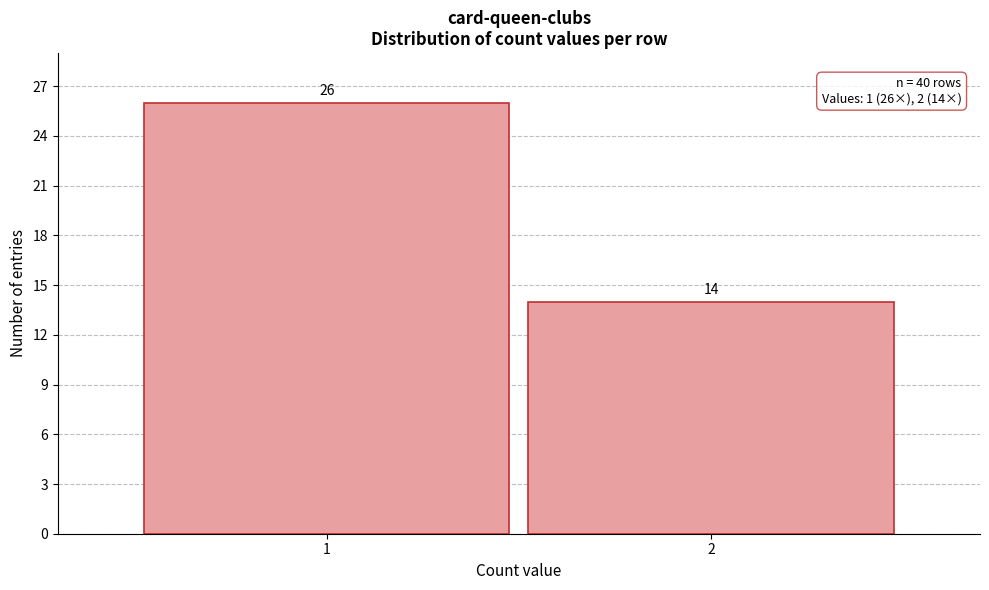

Reading right to left, list all the values displayed in this chart.

14	26